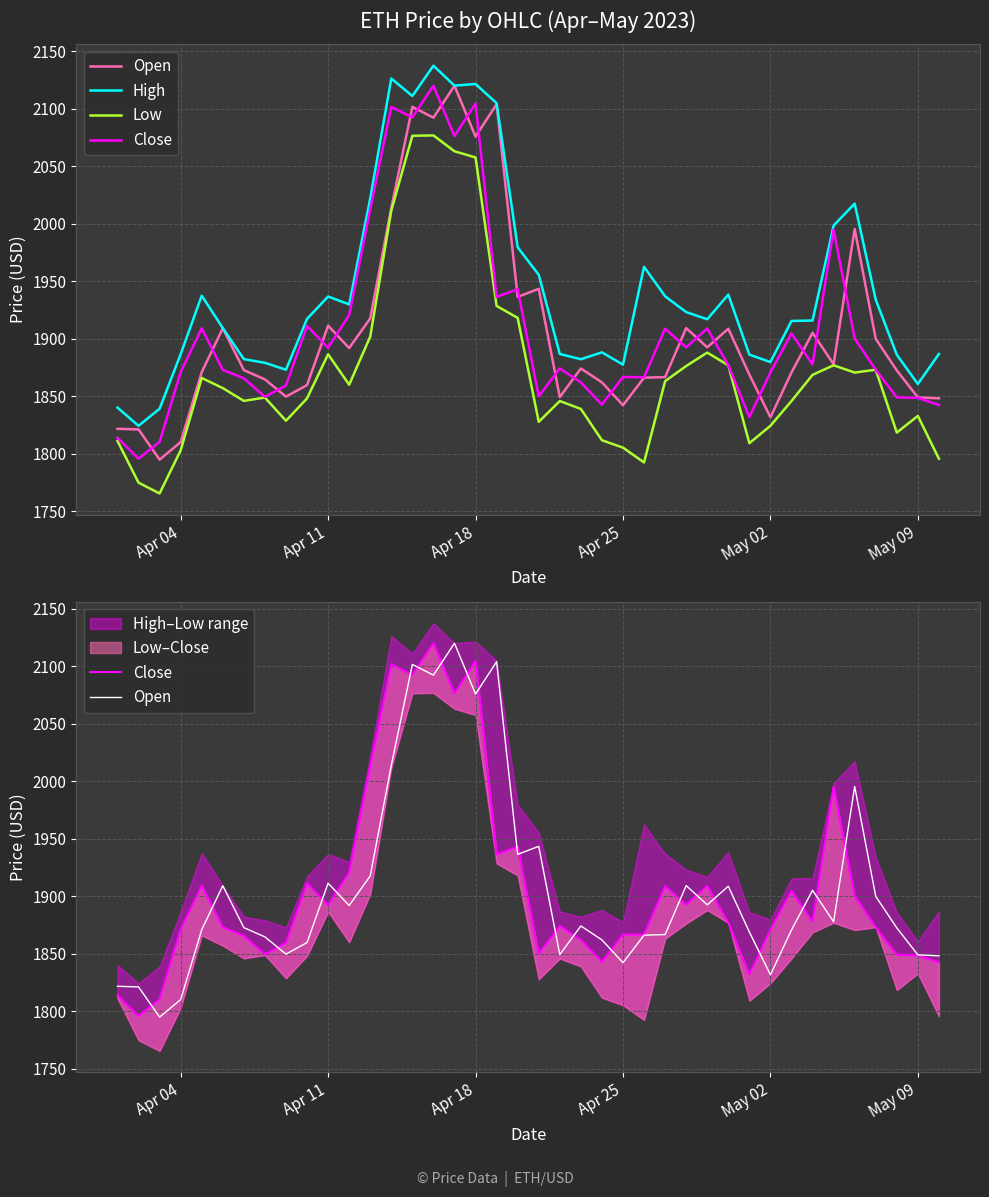

Rank the series by their maximum value, from lowest to highest.

Low, Open, Close, High